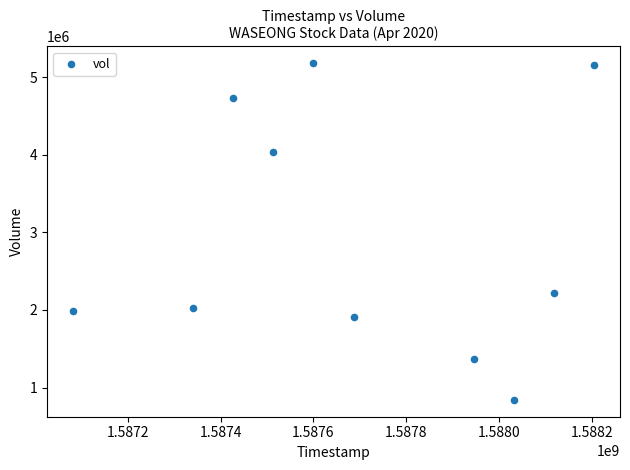

What Y value in the scatter plot is closest to 3011000?

2217400